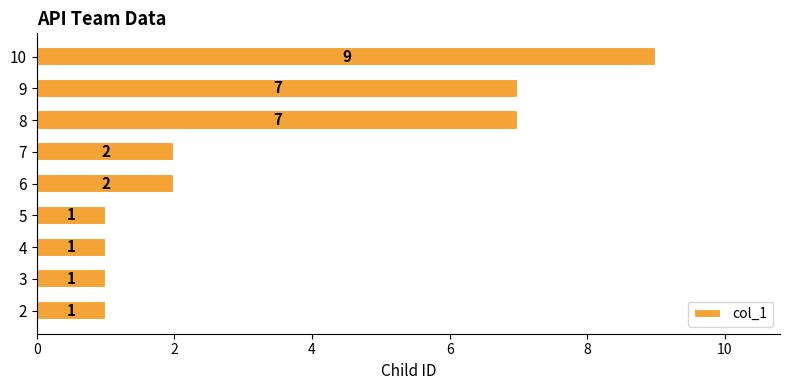

What is the difference between the values at 4 and 8?

6